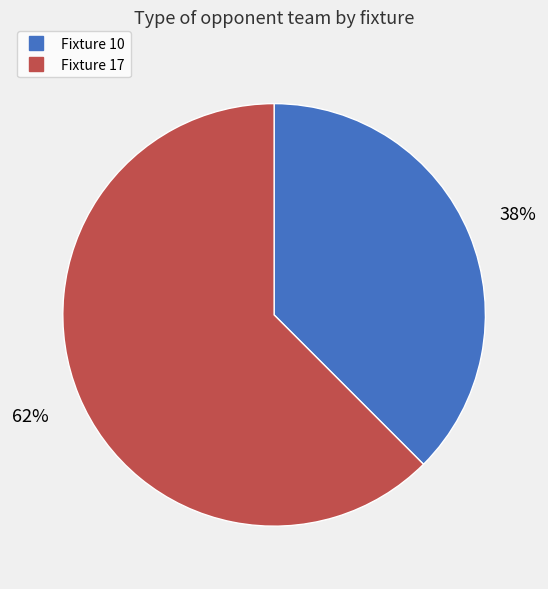

To the nearest percent, what is the average slice percentage?

50%